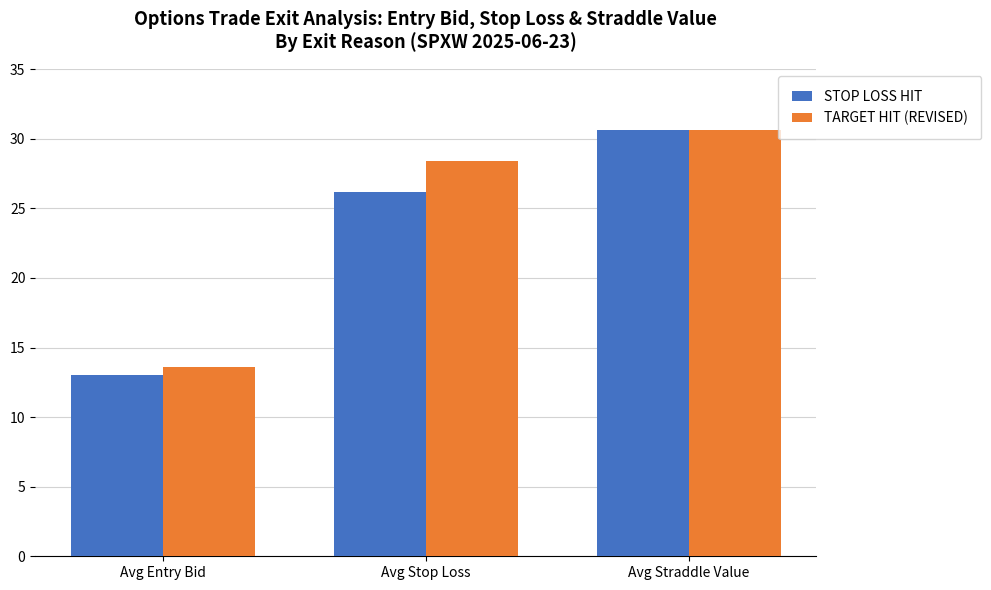

What are all the series names shown in the legend?

STOP LOSS HIT, TARGET HIT (REVISED)